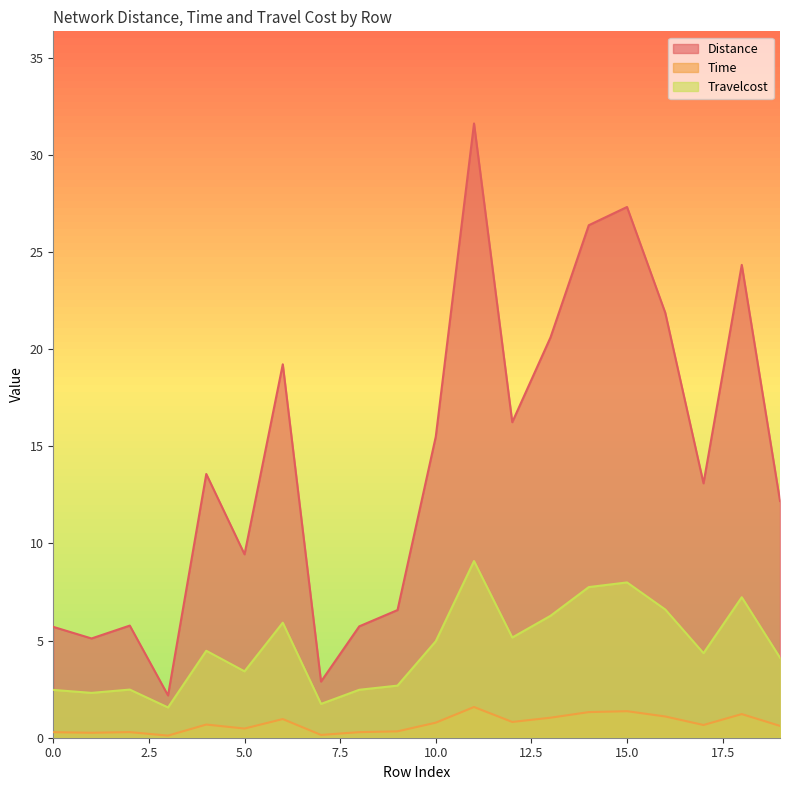

Reading right to left, transcribe all the data shown in this chart.

Distance: 19=12.2	18=24.3	17=13.1	16=21.9	15=27.3	14=26.4	13=20.6	12=16.2	11=31.6	10=15.5	9=6.6	8=5.7	7=2.9	6=19.2	5=9.4	4=13.6	3=2.2	2=5.8	1=5.1	0=5.7
Time: 19=0.6	18=1.2	17=0.7	16=1.1	15=1.4	14=1.3	13=1.0	12=0.8	11=1.6	10=0.8	9=0.3	8=0.3	7=0.1	6=1.0	5=0.5	4=0.7	3=0.1	2=0.3	1=0.3	0=0.3
Travelcost: 19=4.1	18=7.2	17=4.4	16=6.6	15=8.0	14=7.8	13=6.3	12=5.2	11=9.1	10=5.0	9=2.7	8=2.5	7=1.7	6=5.9	5=3.4	4=4.5	3=1.6	2=2.5	1=2.3	0=2.5